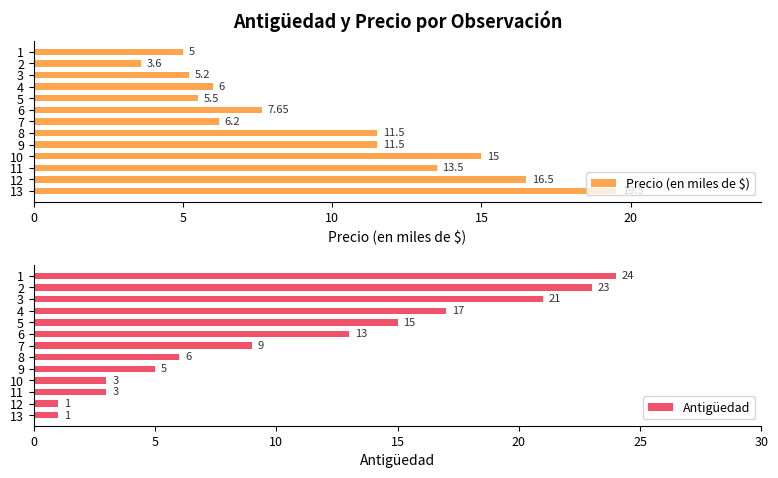

What is the sum of the Antigüedad values at 6 and 11?

16